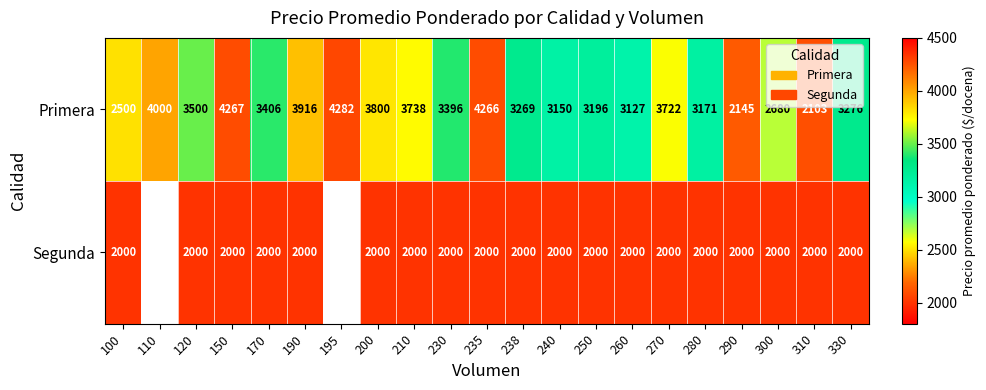

True or false: Primera has a value of 1963.5 at 238.

False